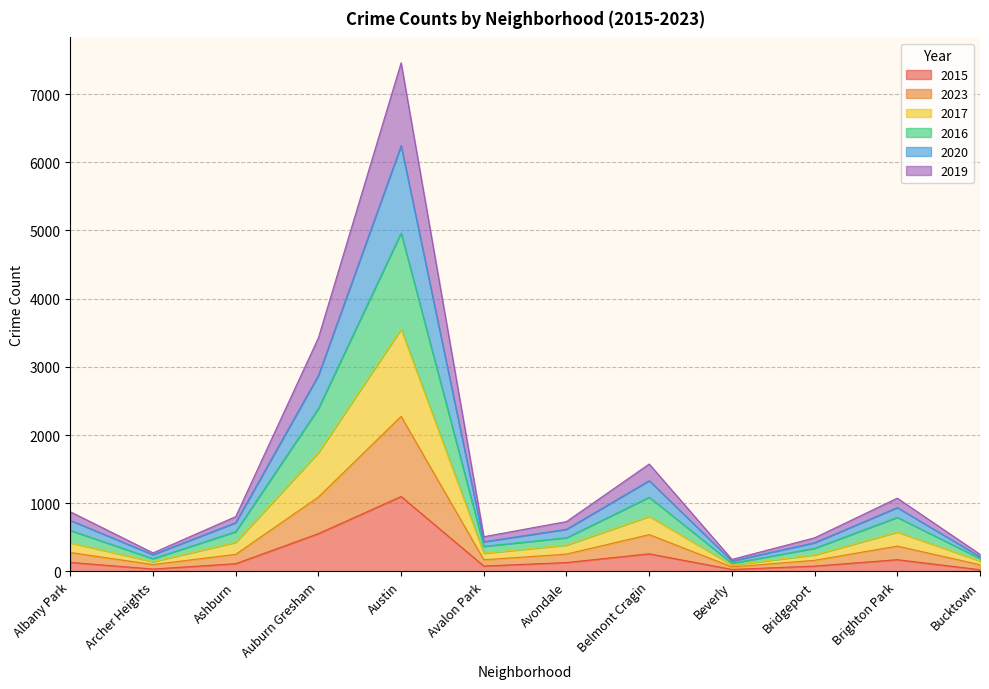

What is the highest value of the 2015 series?

1099